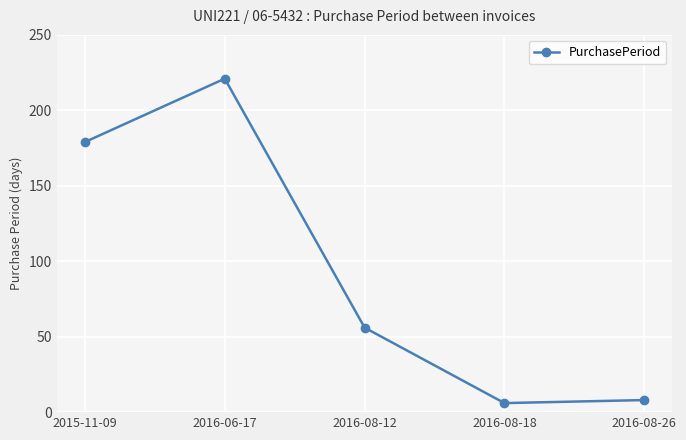

What is the minimum value shown in the chart?

6